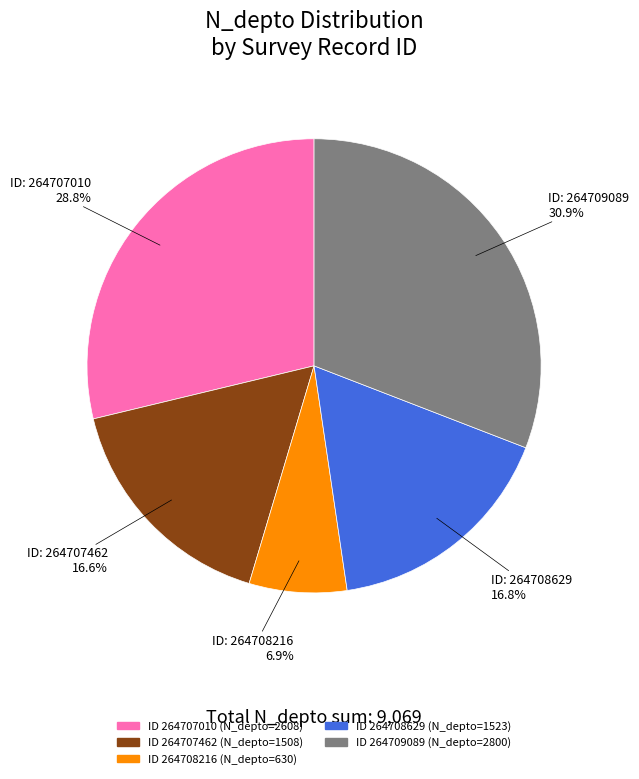

Is there a majority slice in this chart?

No